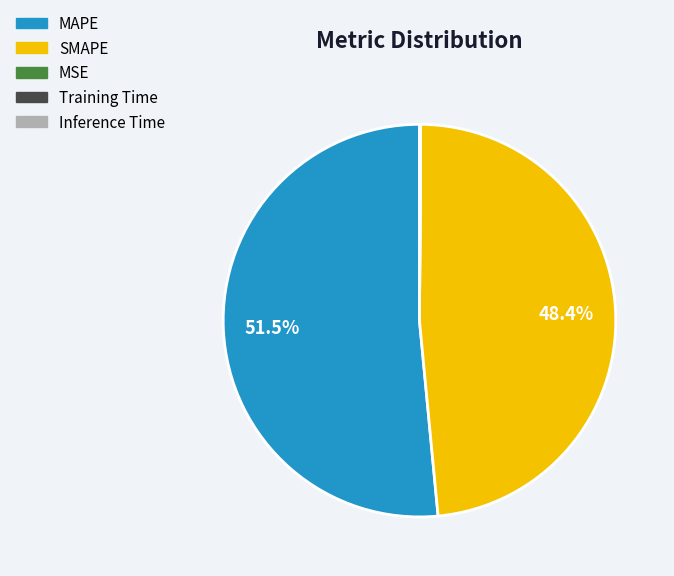

Which category has the biggest portion of the pie?

MAPE